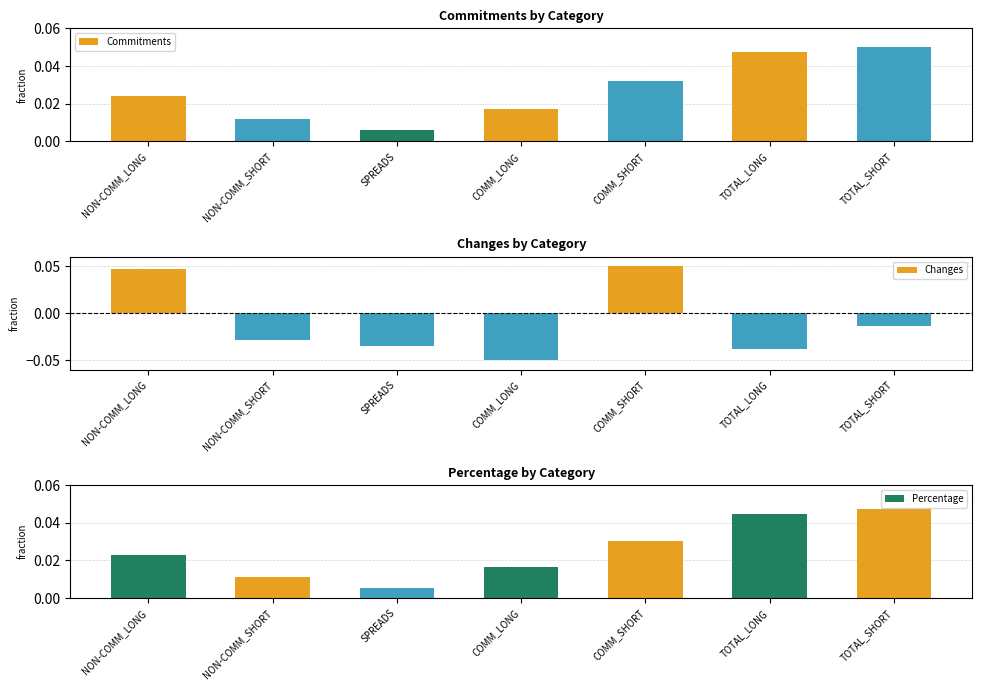

What is the label of the 2nd bar from the left?

NON-COMM_SHORT